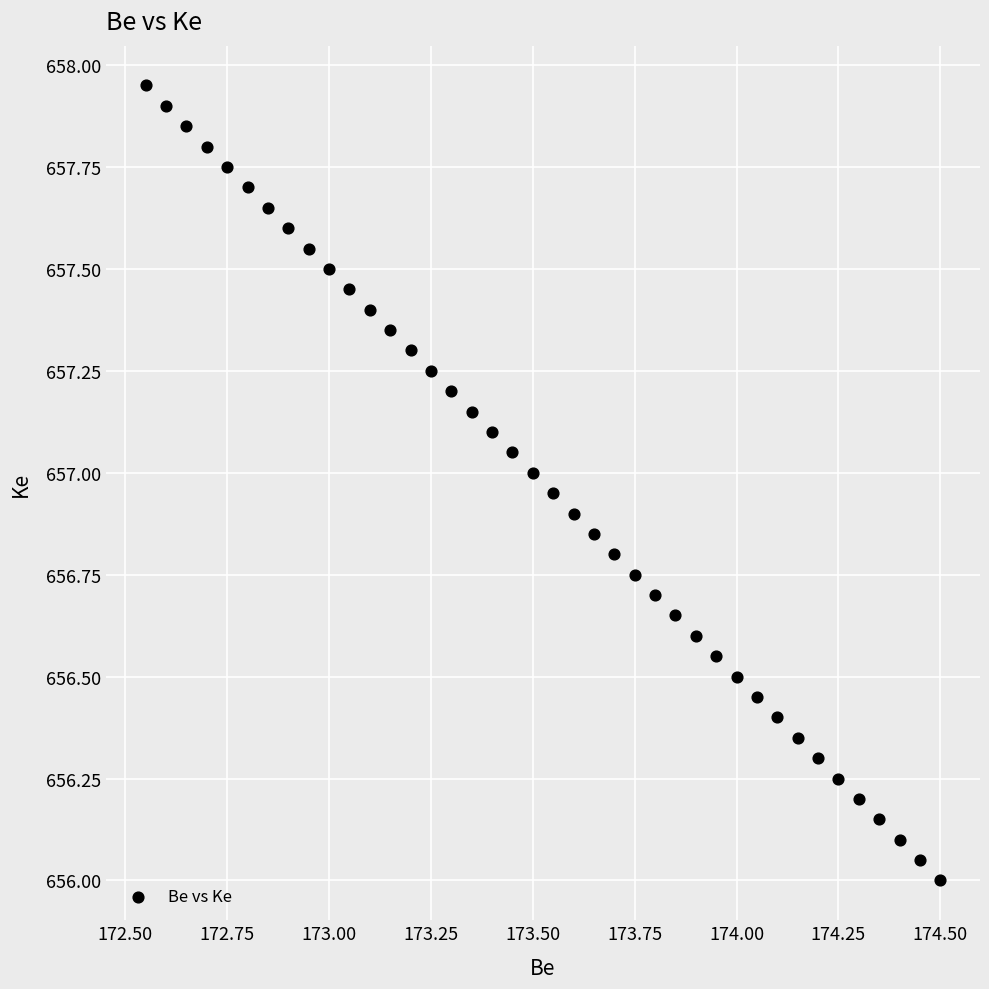

What is the range of X values (max minus min)?

1.9